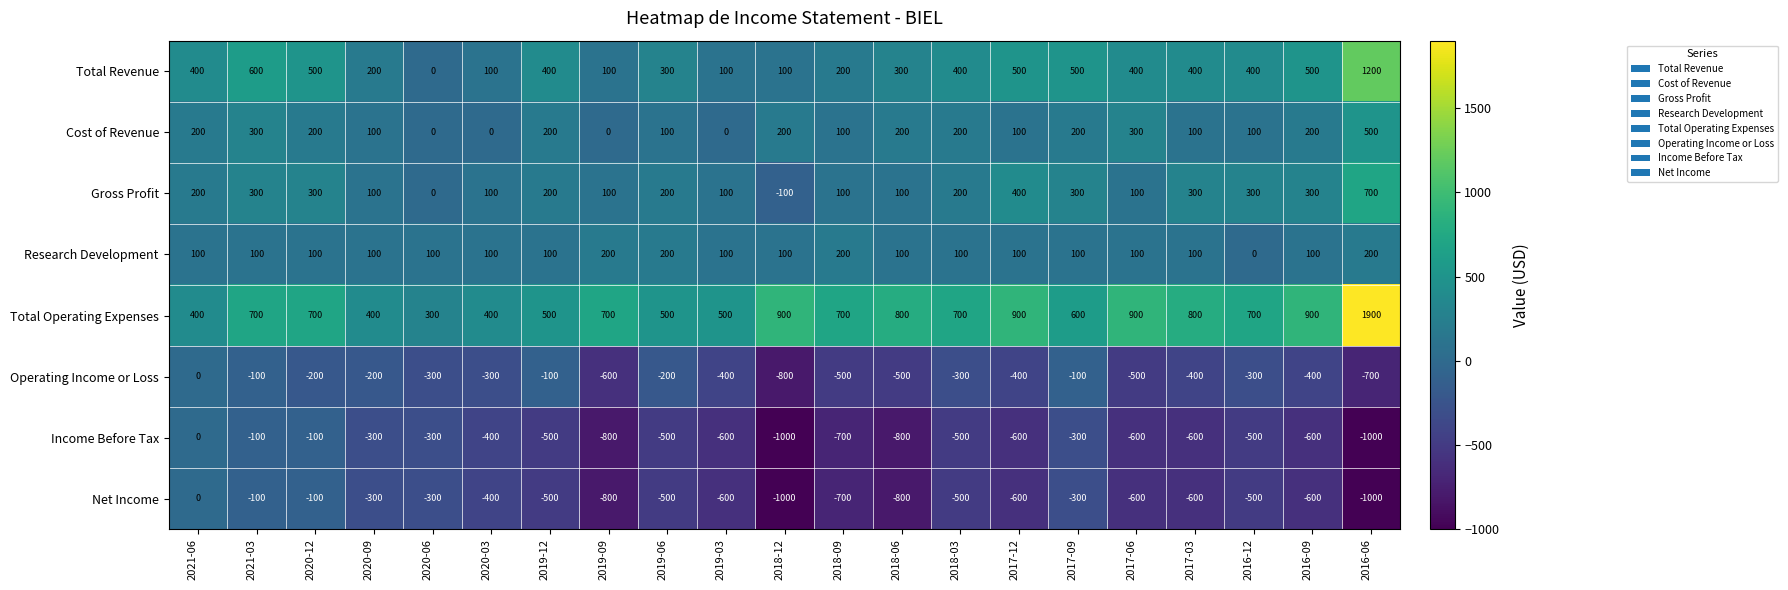

Where is Operating Income or Loss nearest to the value -400?

2019-03